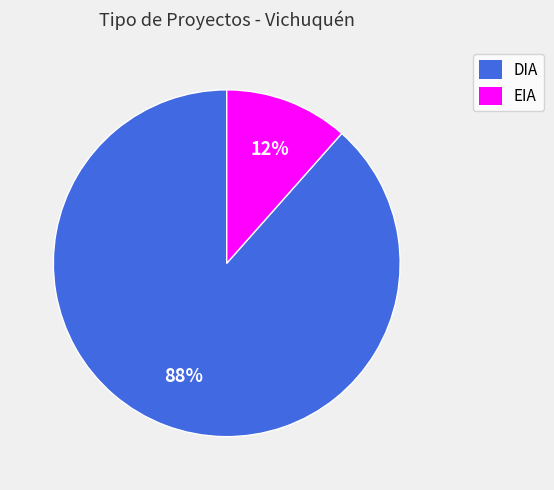

To the nearest percent, what is the combined percentage of DIA and EIA?

100%